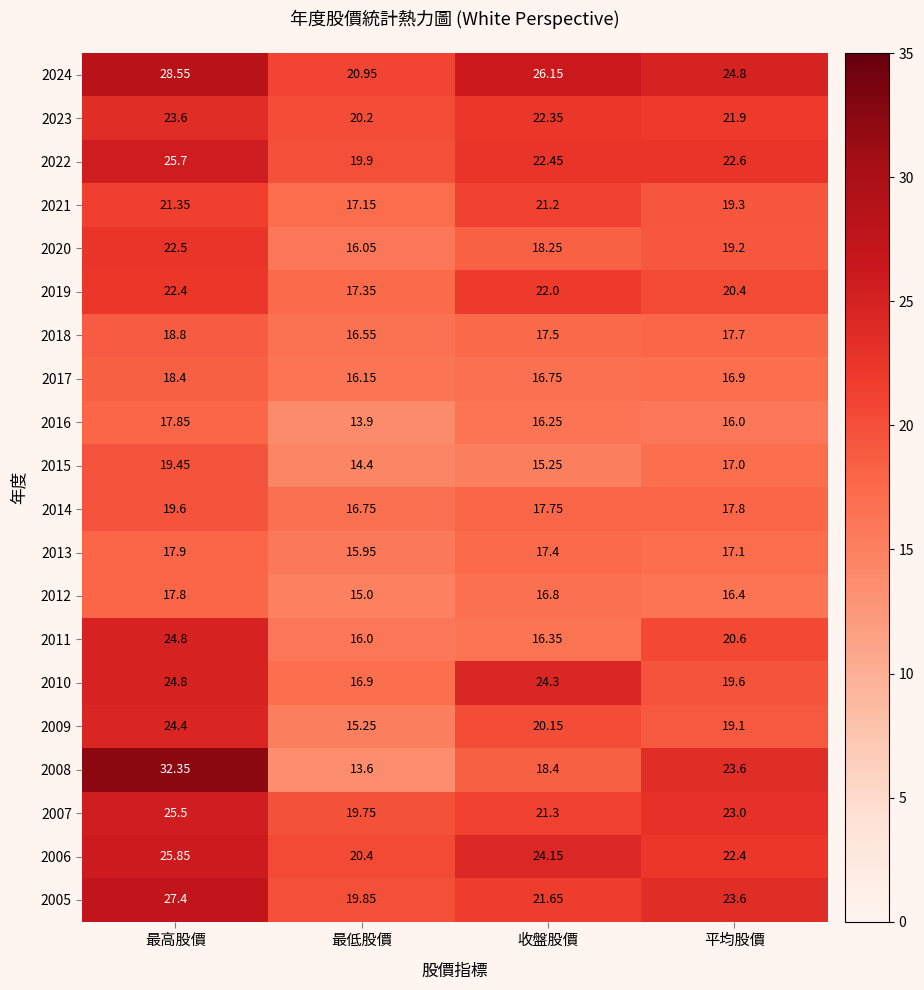

Between 最高股價 and 最低股價, which series saw the biggest shift?

2008